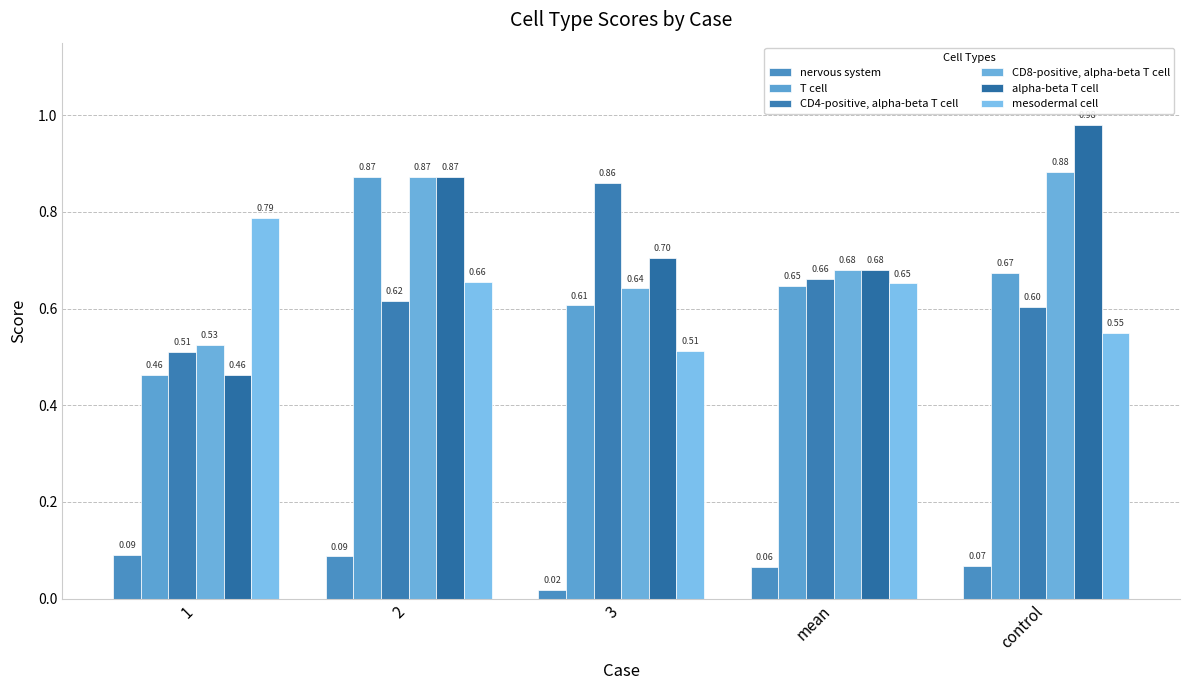

What is the difference between the highest and lowest values at 1?

0.7